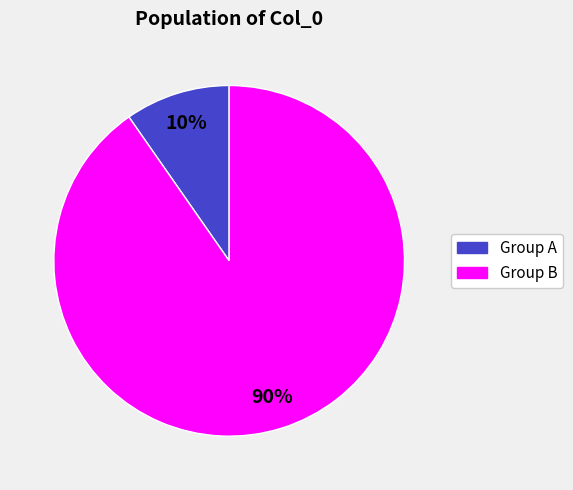

Does any single category account for the majority?

Yes